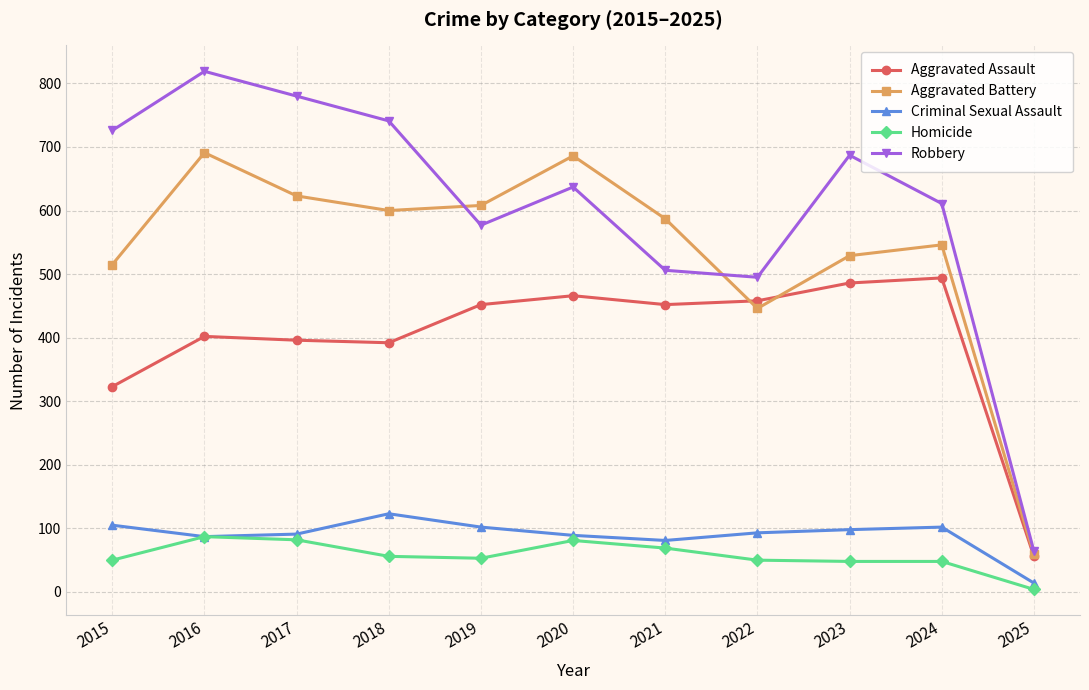

True or false: Homicide and Aggravated Assault intersect in this chart.

False